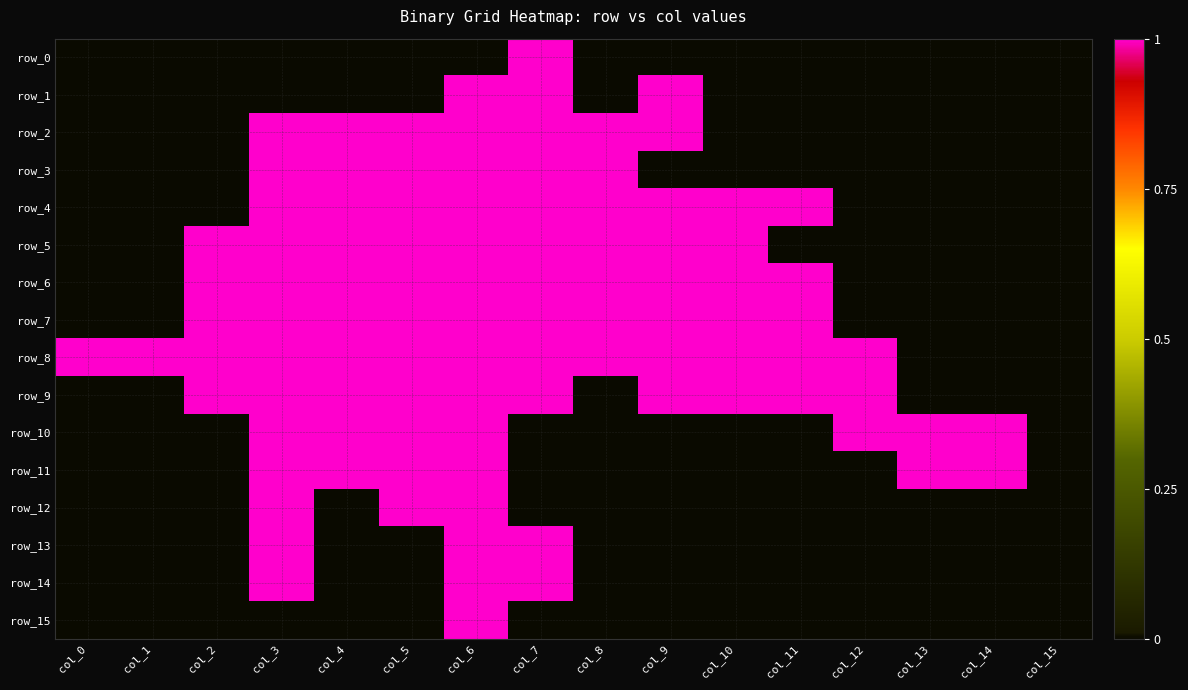

Reading left to right, list all the values displayed in this chart.

row_0: col_0=0	col_1=0	col_2=0	col_3=0	col_4=0	col_5=0	col_6=0	col_7=1	col_8=0	col_9=0	col_10=0	col_11=0	col_12=0	col_13=0	col_14=0	col_15=0
row_1: col_0=0	col_1=0	col_2=0	col_3=0	col_4=0	col_5=0	col_6=1	col_7=1	col_8=0	col_9=1	col_10=0	col_11=0	col_12=0	col_13=0	col_14=0	col_15=0
row_2: col_0=0	col_1=0	col_2=0	col_3=1	col_4=1	col_5=1	col_6=1	col_7=1	col_8=1	col_9=1	col_10=0	col_11=0	col_12=0	col_13=0	col_14=0	col_15=0
row_3: col_0=0	col_1=0	col_2=0	col_3=1	col_4=1	col_5=1	col_6=1	col_7=1	col_8=1	col_9=0	col_10=0	col_11=0	col_12=0	col_13=0	col_14=0	col_15=0
row_4: col_0=0	col_1=0	col_2=0	col_3=1	col_4=1	col_5=1	col_6=1	col_7=1	col_8=1	col_9=1	col_10=1	col_11=1	col_12=0	col_13=0	col_14=0	col_15=0
row_5: col_0=0	col_1=0	col_2=1	col_3=1	col_4=1	col_5=1	col_6=1	col_7=1	col_8=1	col_9=1	col_10=1	col_11=0	col_12=0	col_13=0	col_14=0	col_15=0
row_6: col_0=0	col_1=0	col_2=1	col_3=1	col_4=1	col_5=1	col_6=1	col_7=1	col_8=1	col_9=1	col_10=1	col_11=1	col_12=0	col_13=0	col_14=0	col_15=0
row_7: col_0=0	col_1=0	col_2=1	col_3=1	col_4=1	col_5=1	col_6=1	col_7=1	col_8=1	col_9=1	col_10=1	col_11=1	col_12=0	col_13=0	col_14=0	col_15=0
row_8: col_0=1	col_1=1	col_2=1	col_3=1	col_4=1	col_5=1	col_6=1	col_7=1	col_8=1	col_9=1	col_10=1	col_11=1	col_12=1	col_13=0	col_14=0	col_15=0
row_9: col_0=0	col_1=0	col_2=1	col_3=1	col_4=1	col_5=1	col_6=1	col_7=1	col_8=0	col_9=1	col_10=1	col_11=1	col_12=1	col_13=0	col_14=0	col_15=0
row_10: col_0=0	col_1=0	col_2=0	col_3=1	col_4=1	col_5=1	col_6=1	col_7=0	col_8=0	col_9=0	col_10=0	col_11=0	col_12=1	col_13=1	col_14=1	col_15=0
row_11: col_0=0	col_1=0	col_2=0	col_3=1	col_4=1	col_5=1	col_6=1	col_7=0	col_8=0	col_9=0	col_10=0	col_11=0	col_12=0	col_13=1	col_14=1	col_15=0
row_12: col_0=0	col_1=0	col_2=0	col_3=1	col_4=0	col_5=1	col_6=1	col_7=0	col_8=0	col_9=0	col_10=0	col_11=0	col_12=0	col_13=0	col_14=0	col_15=0
row_13: col_0=0	col_1=0	col_2=0	col_3=1	col_4=0	col_5=0	col_6=1	col_7=1	col_8=0	col_9=0	col_10=0	col_11=0	col_12=0	col_13=0	col_14=0	col_15=0
row_14: col_0=0	col_1=0	col_2=0	col_3=1	col_4=0	col_5=0	col_6=1	col_7=1	col_8=0	col_9=0	col_10=0	col_11=0	col_12=0	col_13=0	col_14=0	col_15=0
row_15: col_0=0	col_1=0	col_2=0	col_3=0	col_4=0	col_5=0	col_6=1	col_7=0	col_8=0	col_9=0	col_10=0	col_11=0	col_12=0	col_13=0	col_14=0	col_15=0